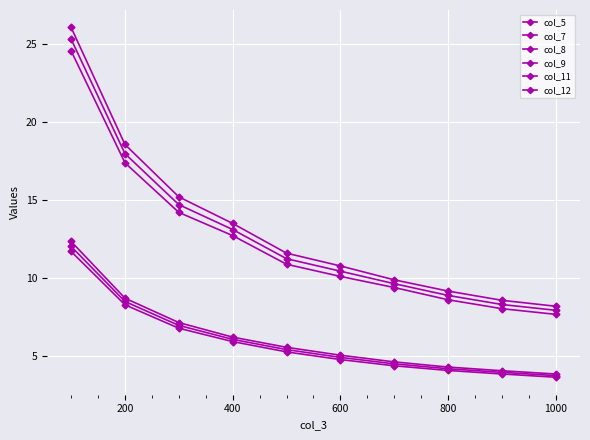

How many lines are shown in the chart?

6